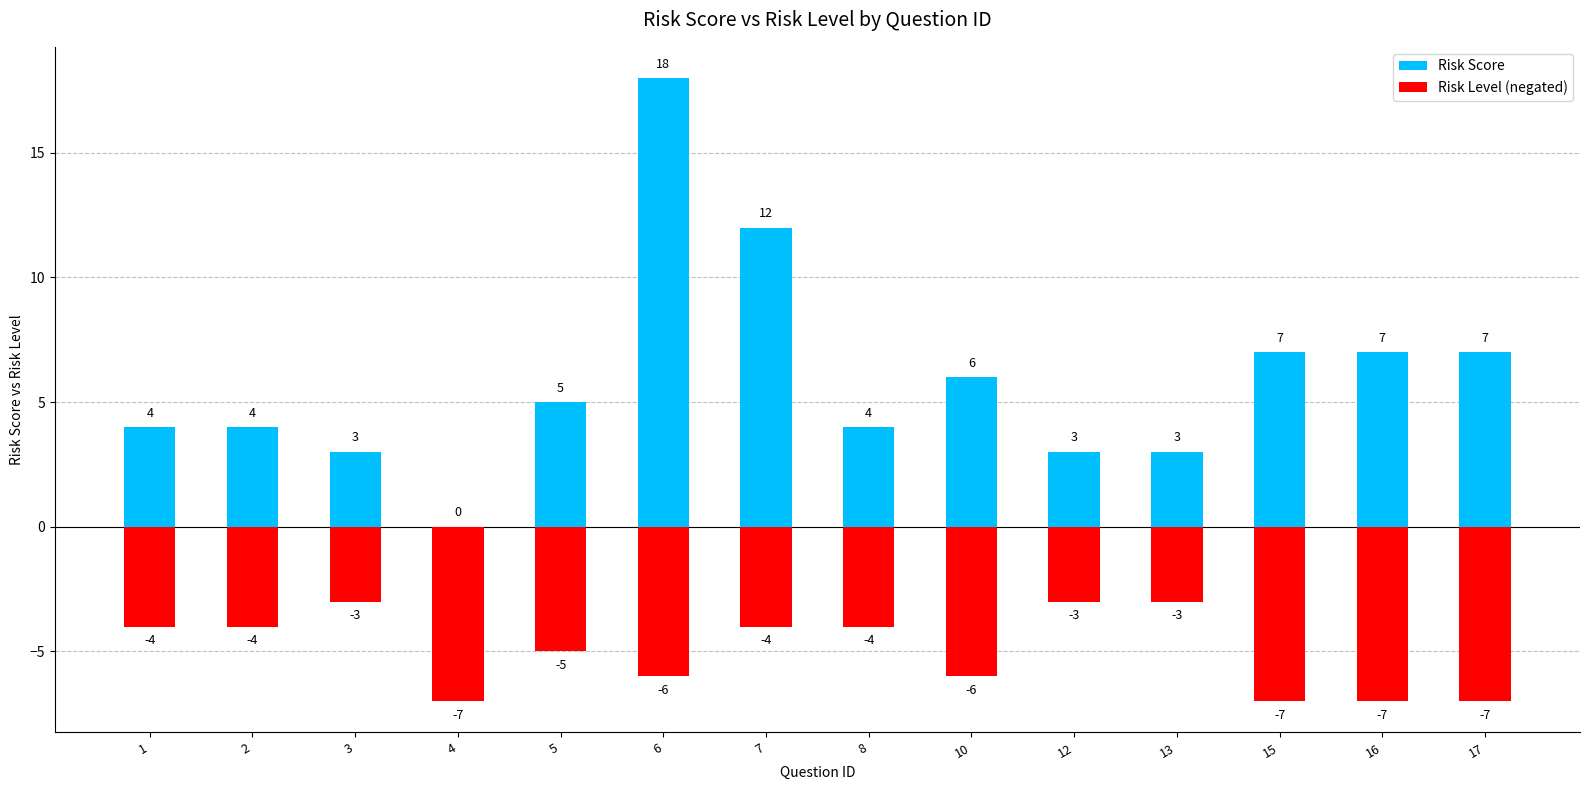

How many positive values does the Risk Score series have?

13